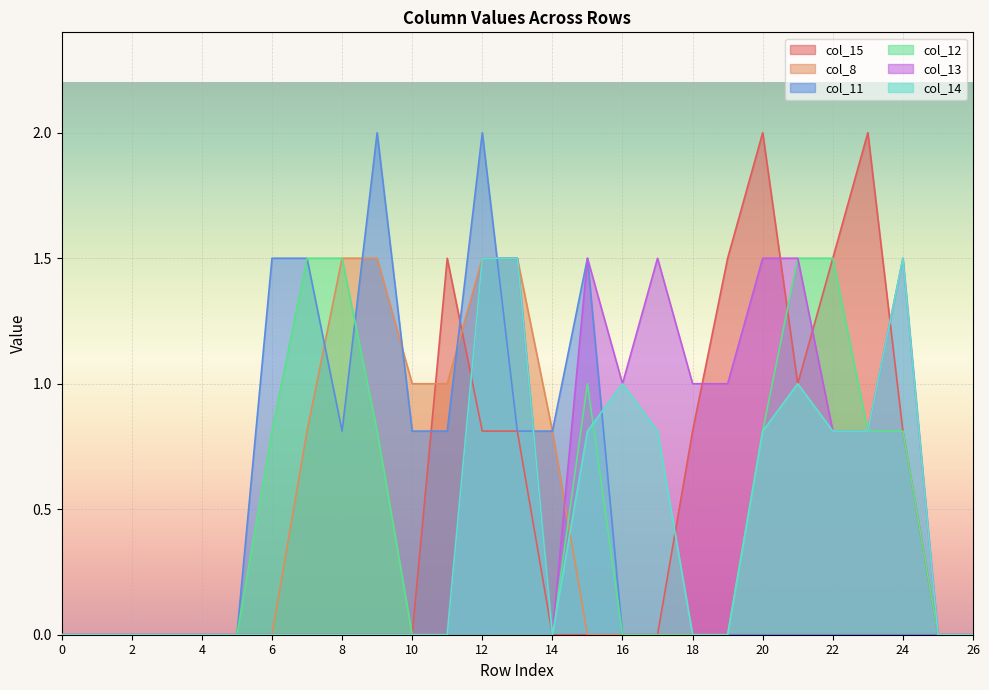

What is the difference between the highest and lowest values at 6?

1.5